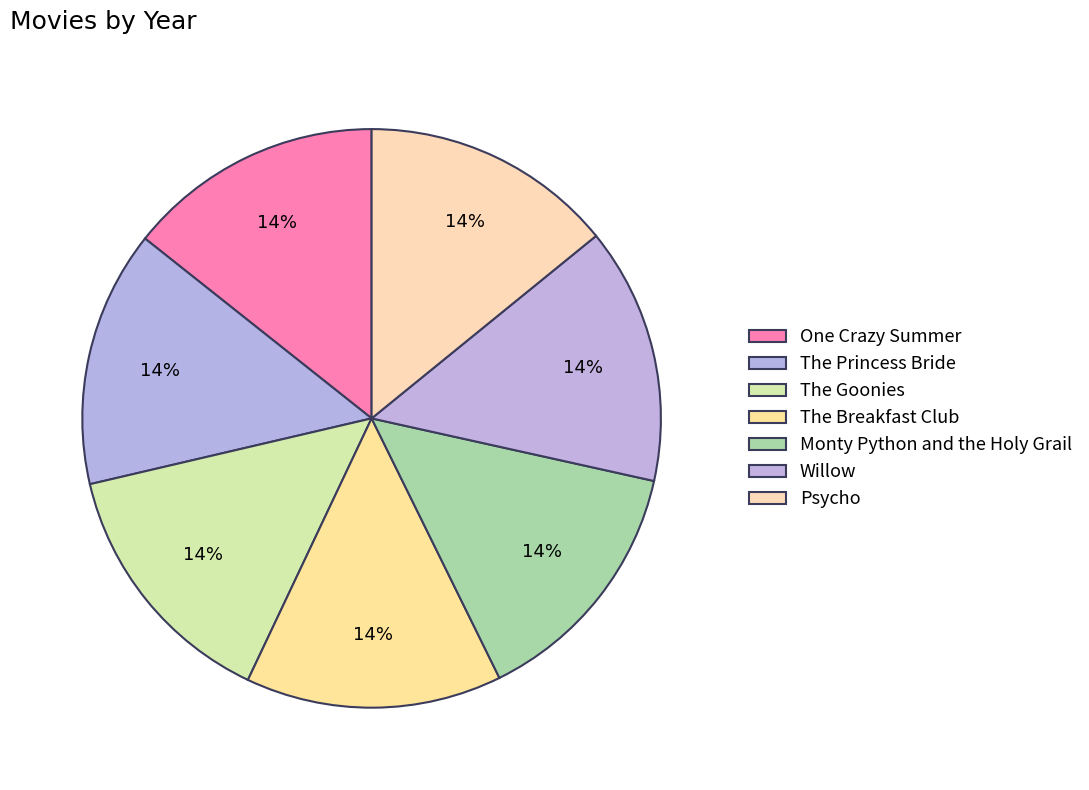

To the nearest percent, what percentage of the pie is The Breakfast Club?

14%